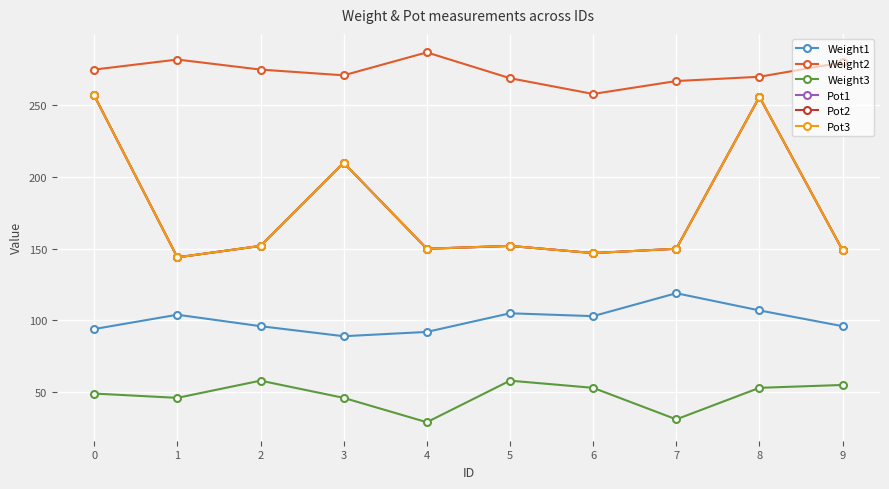

At which category does Weight3 reach its first local valley?

1